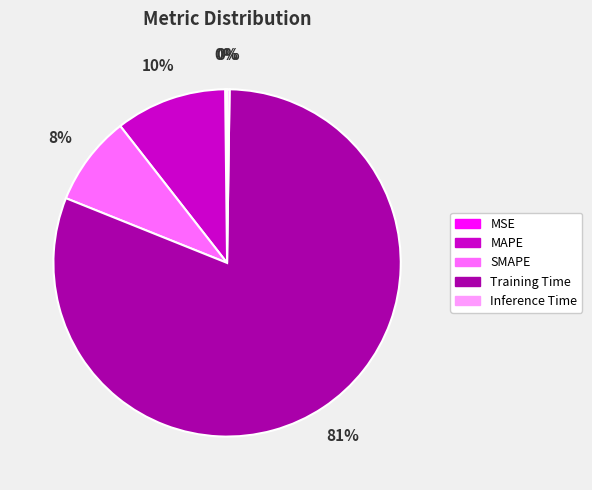

Is it true that SMAPE is 8% of the pie?

True